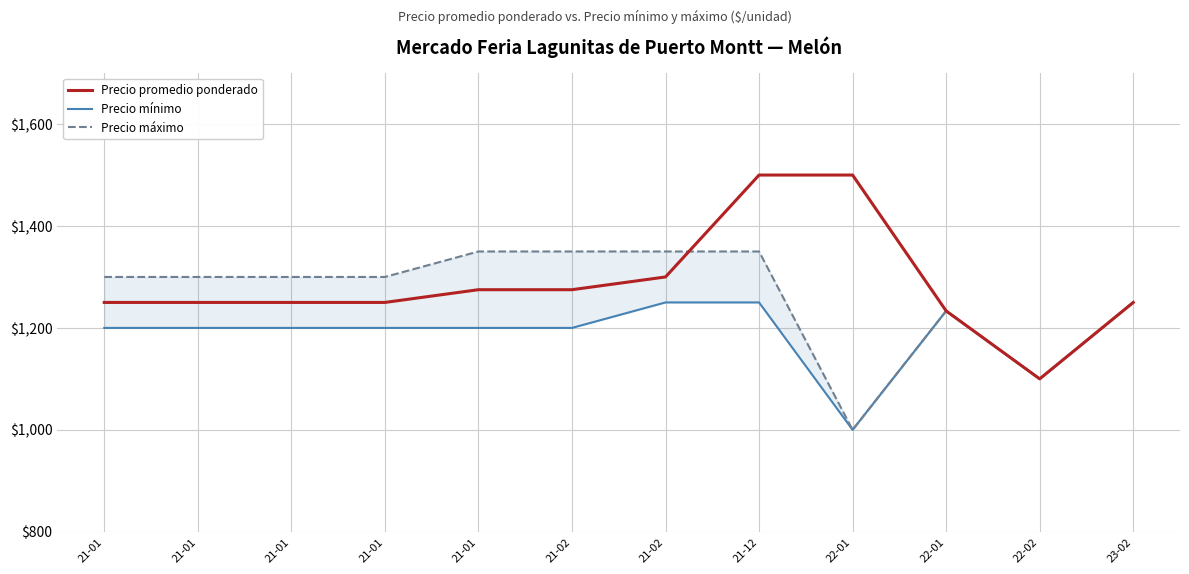

True or false: Precio promedio ponderado and Precio máximo cross at least once.

True